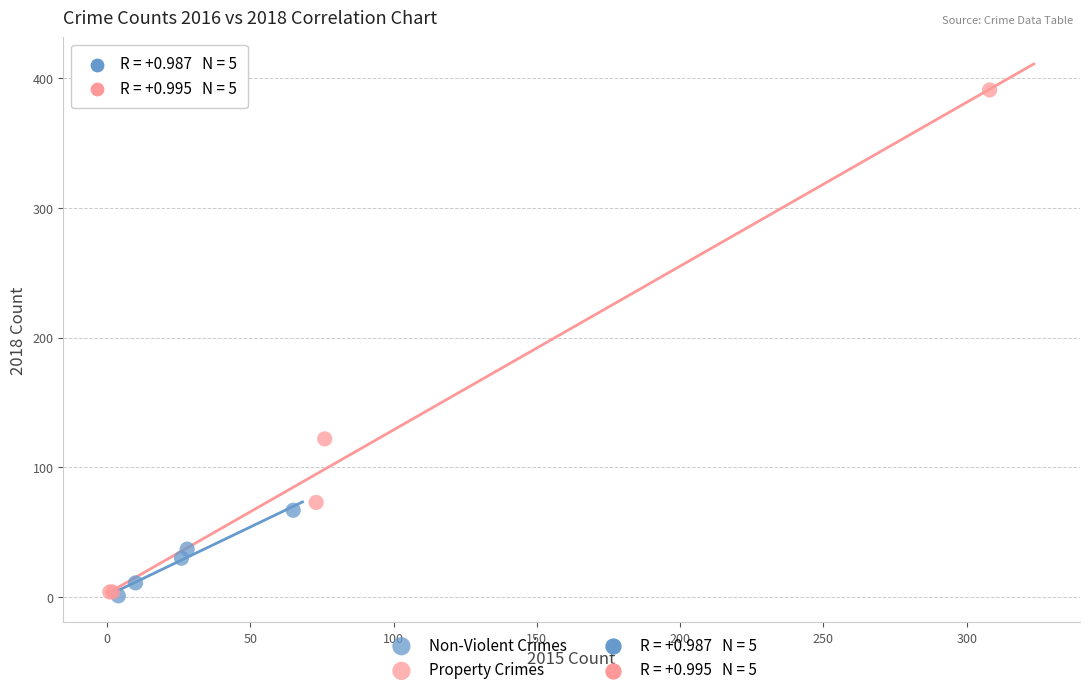

Which series has the widest spread of Y values?

Property Crimes